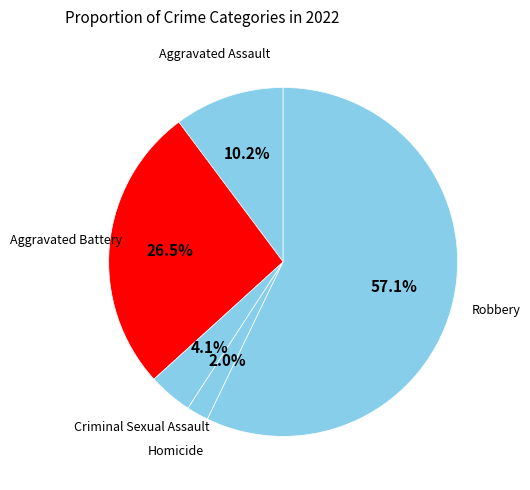

Which has a higher value, Aggravated Assault or Criminal Sexual Assault?

Aggravated Assault